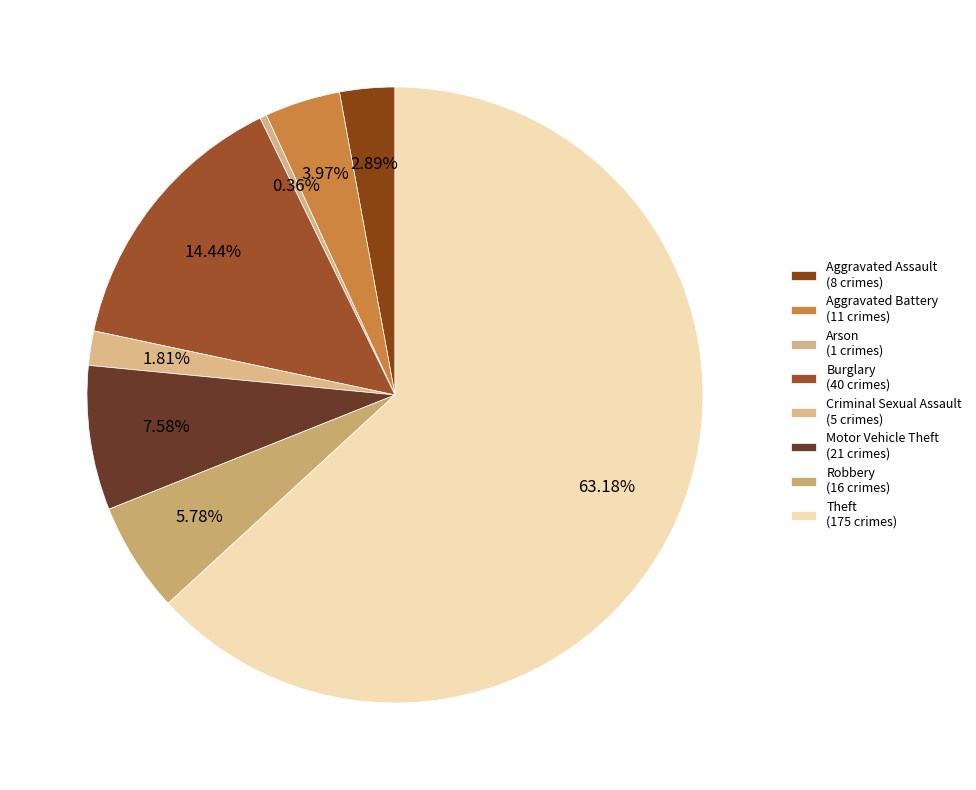

What percentage is the Aggravated Battery slice, to the nearest percent?

4%